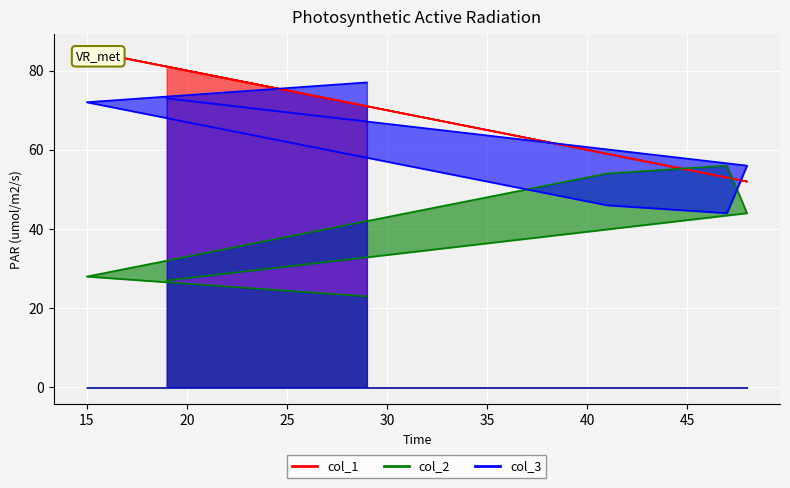

What is the sum of the col_1 values at 29 and 47?

124